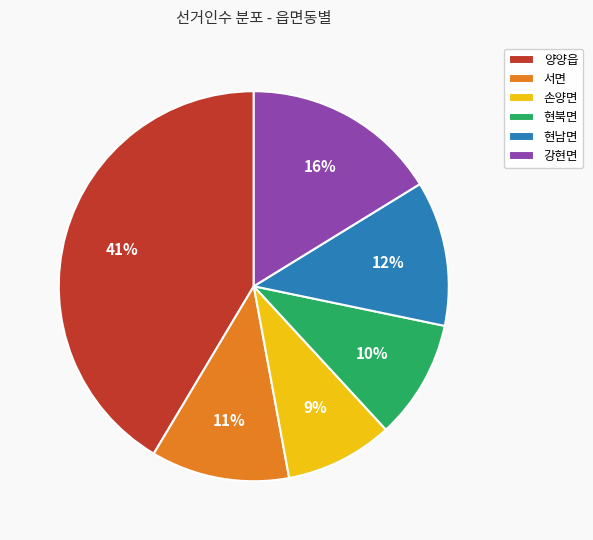

The 강현면 slice represents 16% of the pie. True or false?

True